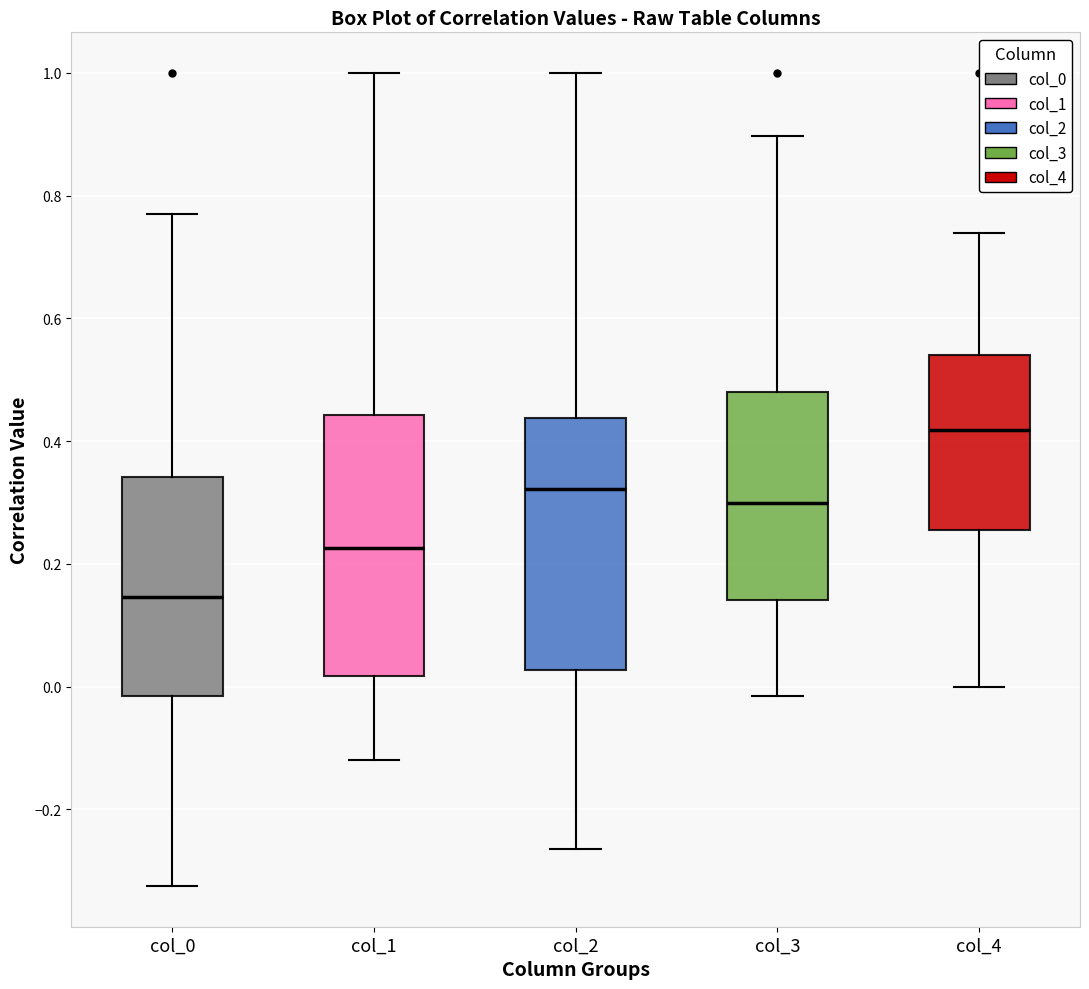

Reading left to right, transcribe this box plot: for each box, give where its median line is, the range the box spans, and where its two whiskers end, as read against the y-axis. The values are not printed on the chart, so give them approximately, as read against the axis.

col_0: median 0.14, box -0.02 to 0.34, whiskers -0.32 to 0.78
col_1: median 0.22, box 0.02 to 0.44, whiskers -0.12 to 1.00
col_2: median 0.32, box 0.02 to 0.44, whiskers -0.26 to 1.00
col_3: median 0.30, box 0.14 to 0.48, whiskers -0.02 to 0.90
col_4: median 0.42, box 0.26 to 0.54, whiskers 0.00 to 0.74